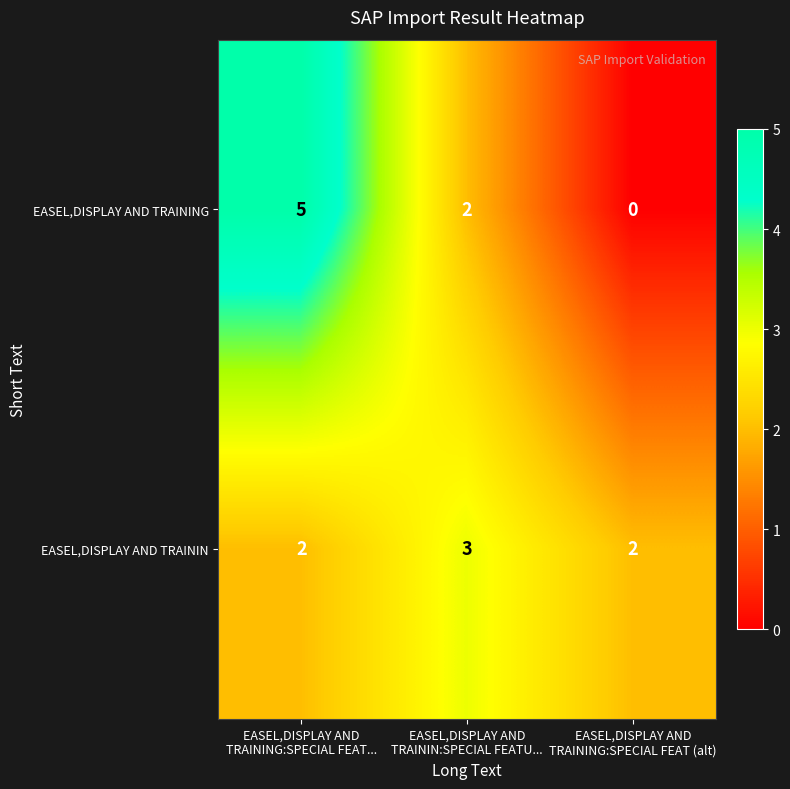

Which series has the widest spread of values?

EASEL,DISPLAY AND TRAINING